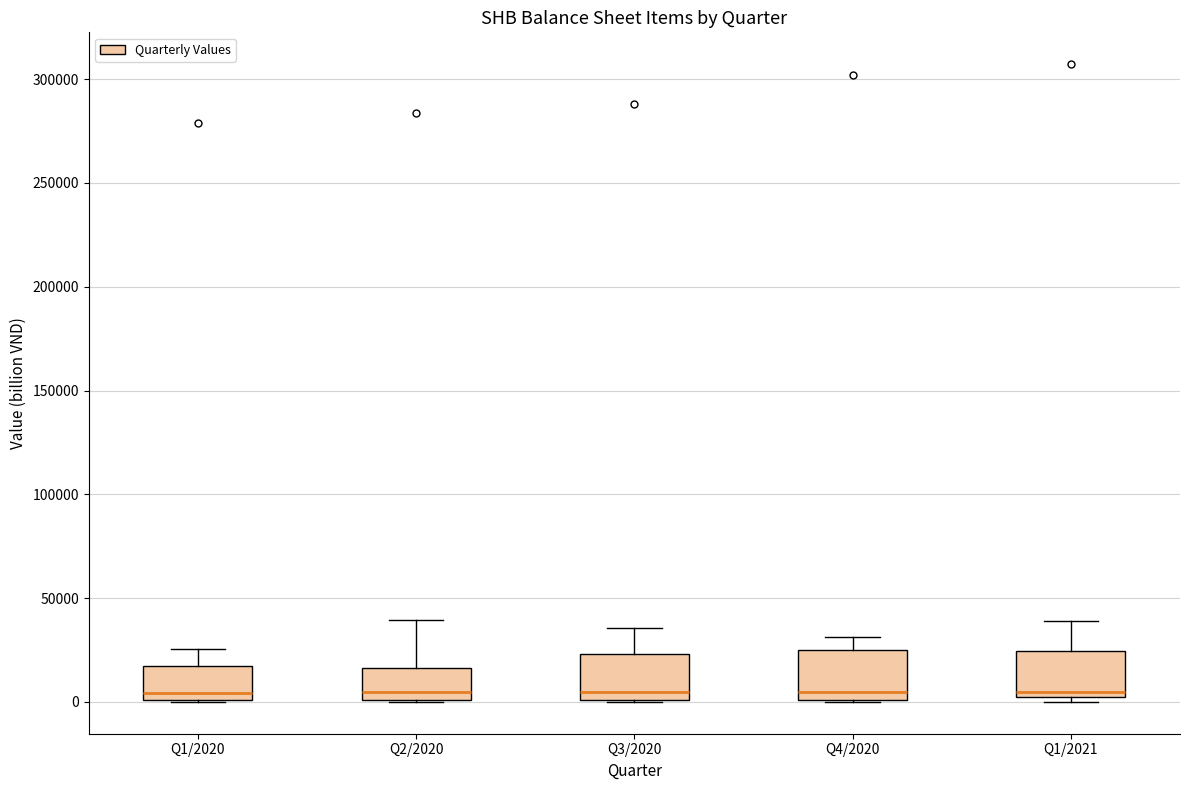

Reading left to right, read every box against the y-axis: the position of its median line, the range the box covers, and the ends of its whiskers. The values are not printed on the chart, so give them approximately, as read against the axis.

Q1/2020: median 5000, box 0 to 15000, whiskers 0 to 25000
Q2/2020: median 5000, box 0 to 15000, whiskers 0 to 40000
Q3/2020: median 5000, box 0 to 25000, whiskers 0 to 35000
Q4/2020: median 5000, box 0 to 25000, whiskers 0 to 30000
Q1/2021: median 5000, box 0 to 25000, whiskers 0 (just below the box's lower edge) to 40000